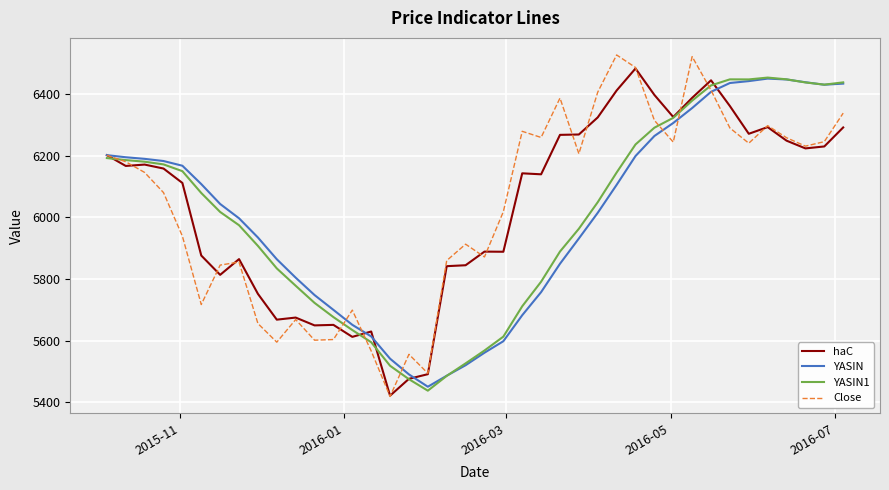

What is the minimum value shown in the chart?

5418.6